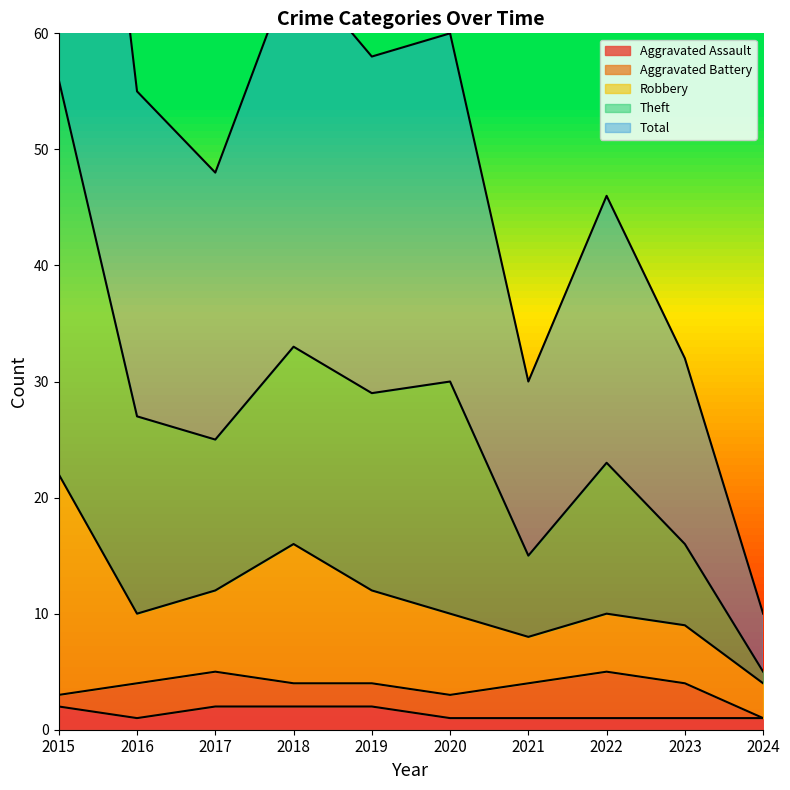

The Aggravated Assault series shows 1 at 2023. True or false?

True